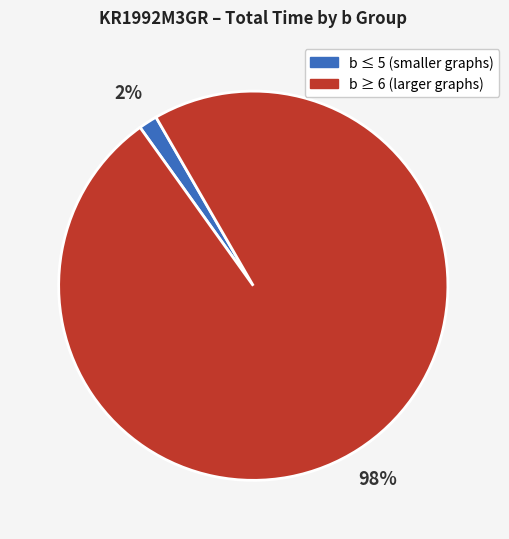

To the nearest percent, what is the average slice percentage?

50%